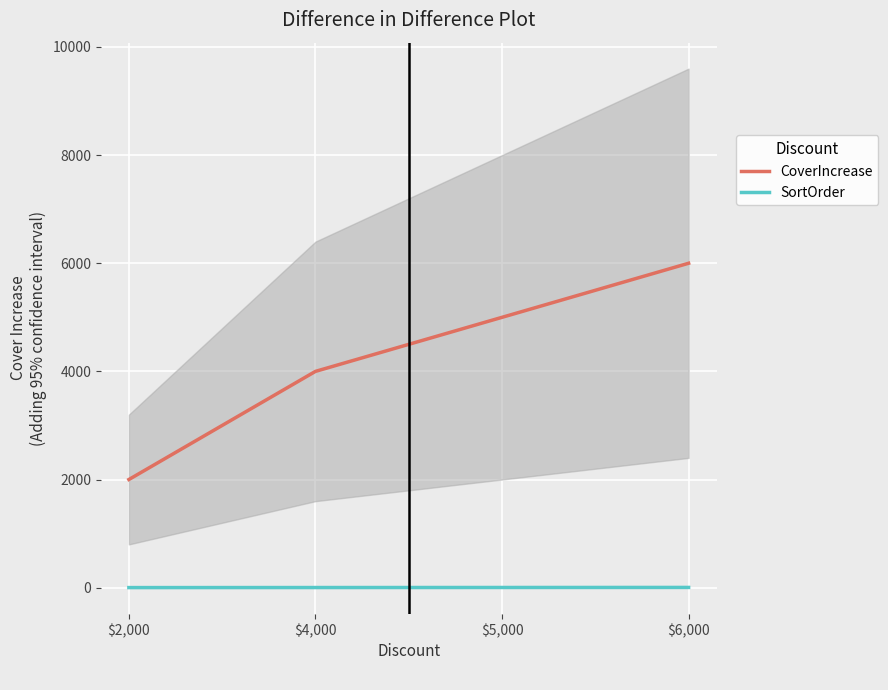

Reading left to right, transcribe all the data shown in this chart.

CoverIncrease: 2000	4000	5000	6000
SortOrder: 1	2	3	4